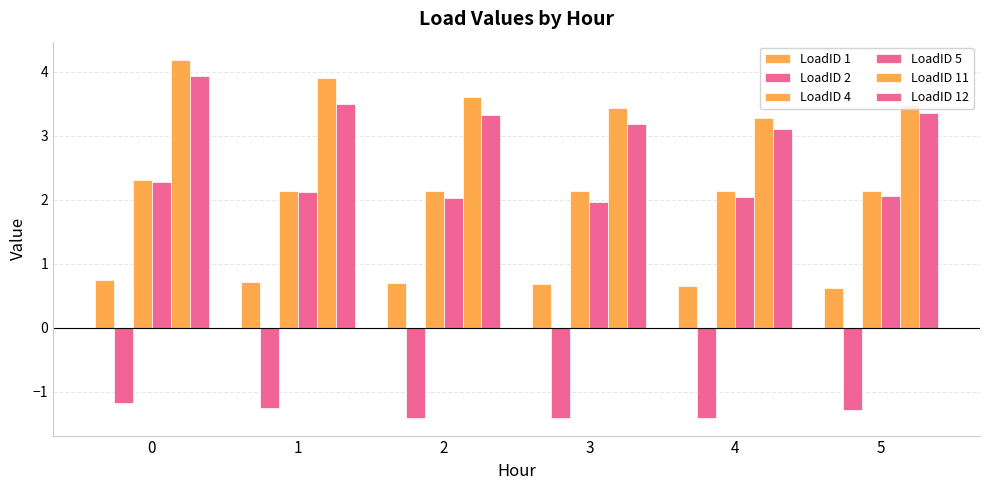

At 2, list the series in order from smallest to largest.

LoadID 2, LoadID 1, LoadID 5, LoadID 4, LoadID 12, LoadID 11